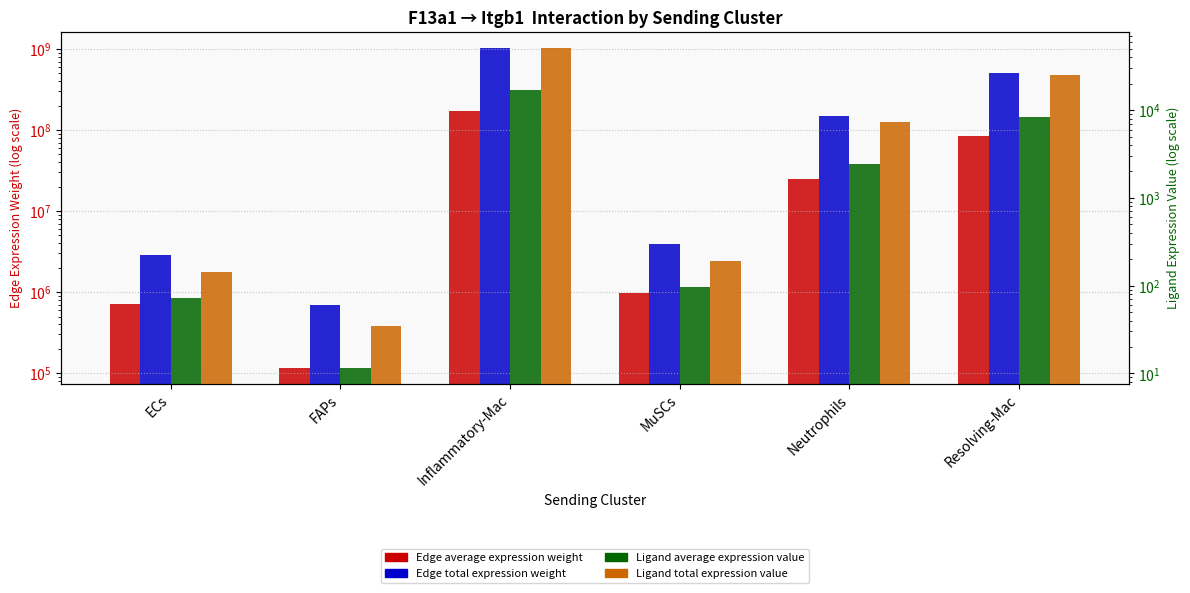

What is the maximum value for Edge average expression weight?

172109769.3